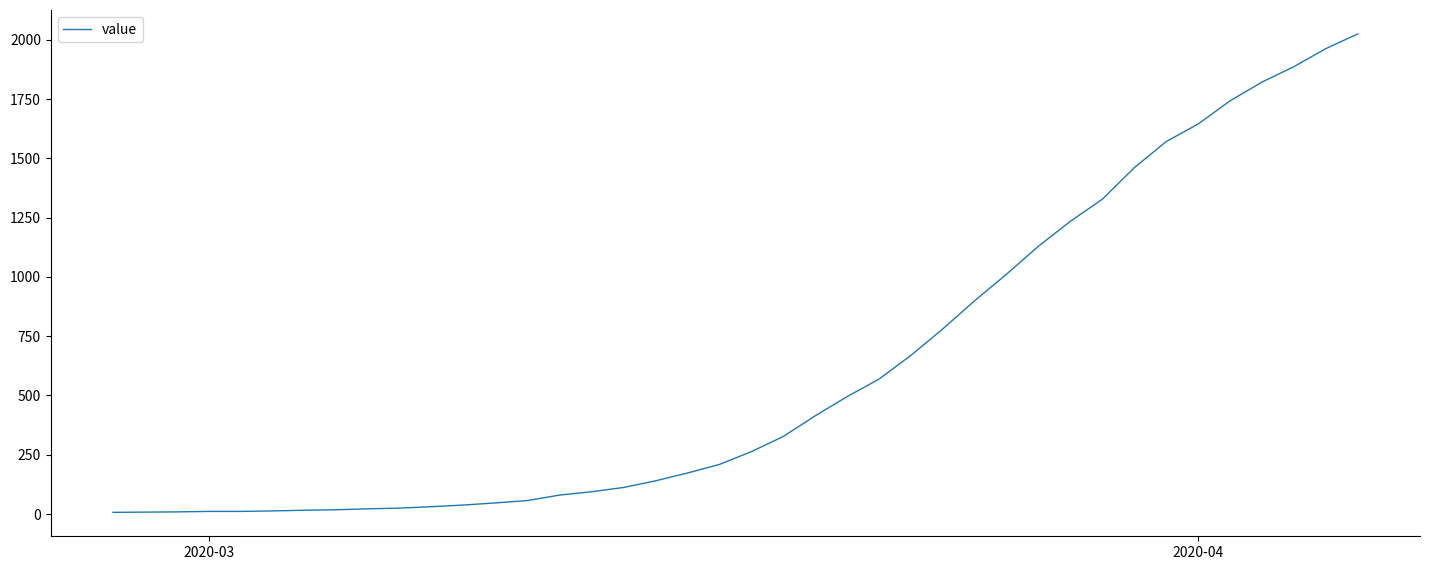

What is the difference between the maximum and minimum values?

2018